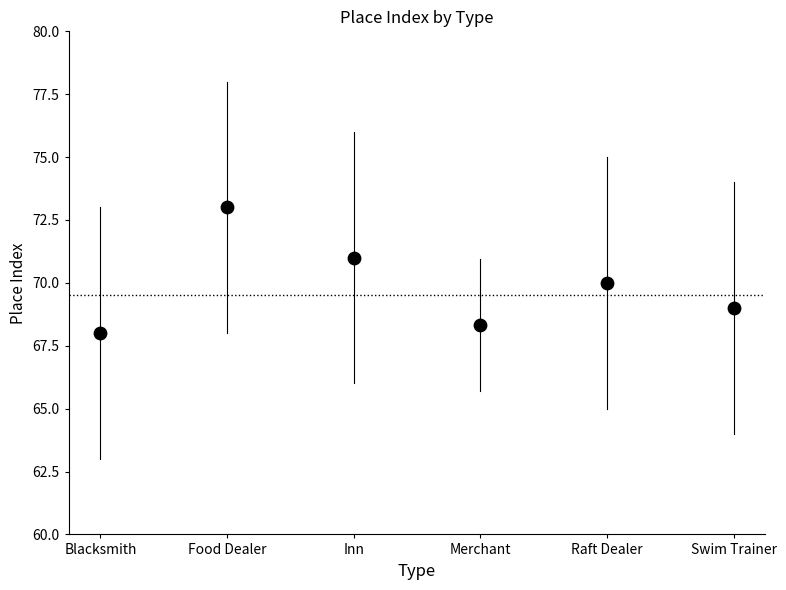

What is the average Y value?

69.9